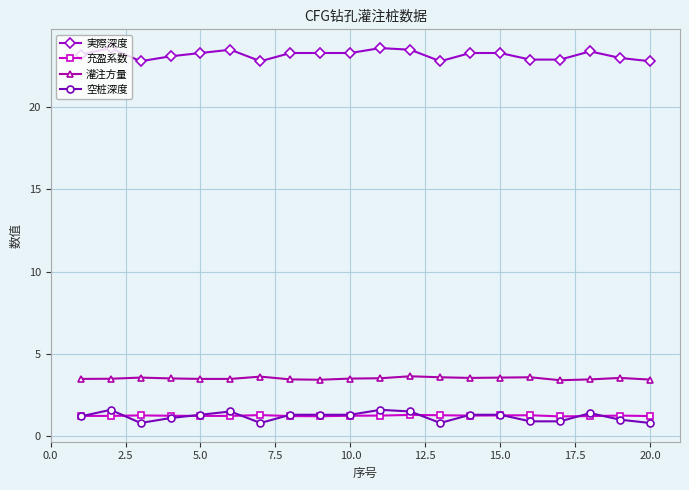

True or false: 灌注方量 has more than 0 points higher than both neighbors.

True